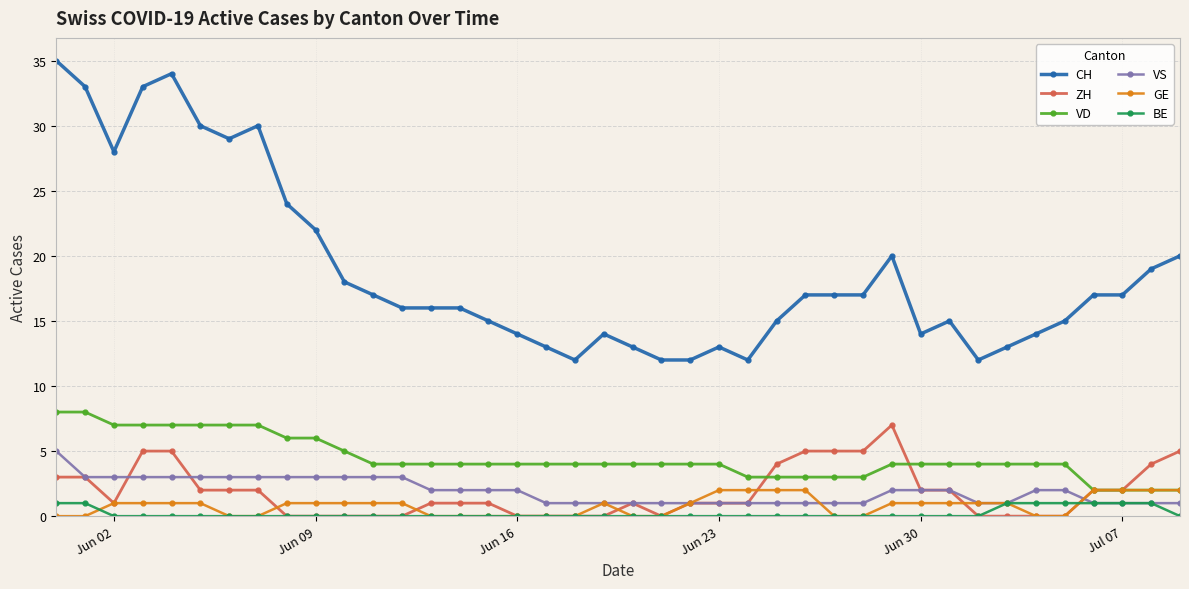

Which series has the widest spread of values?

CH